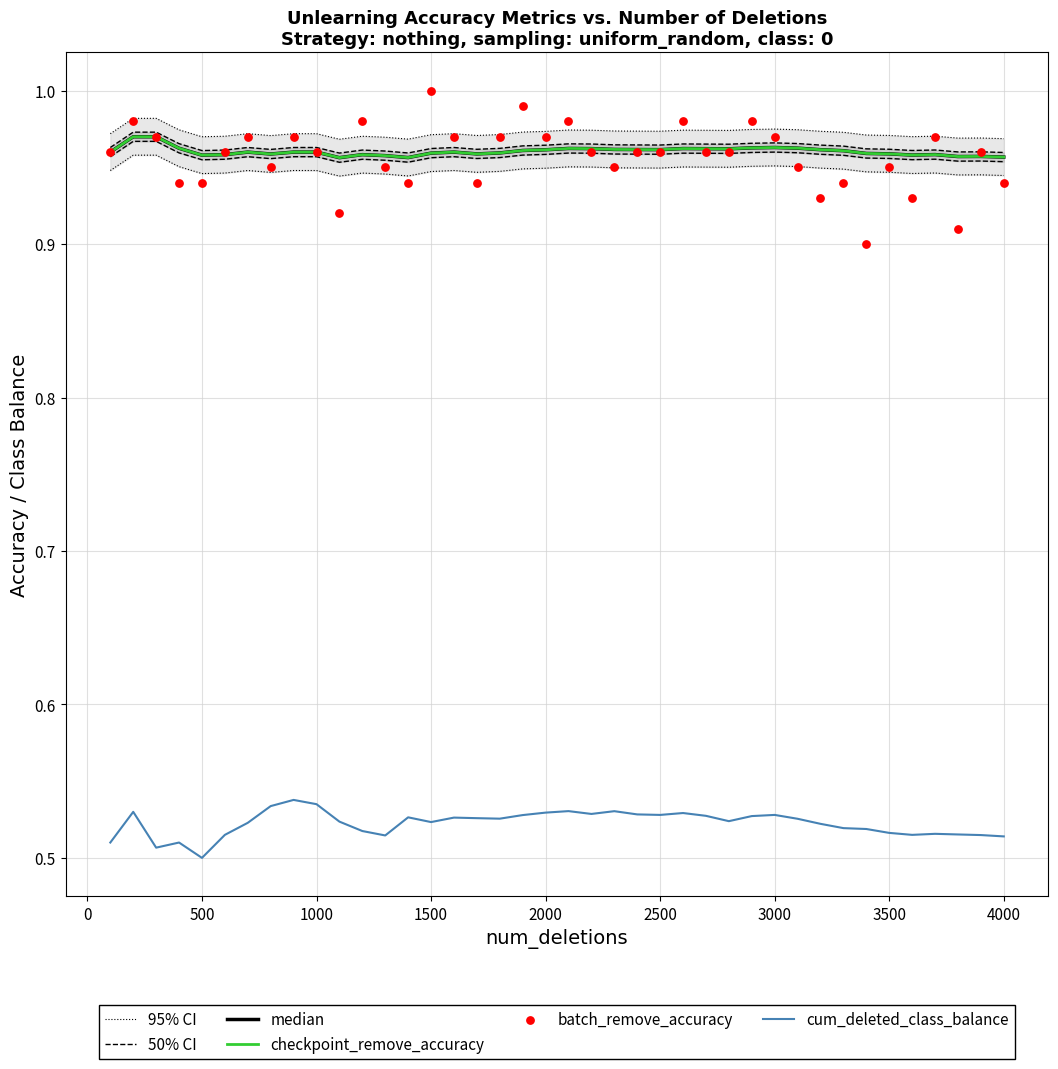

What are all the series names shown in the legend?

95% CI, 50% CI, median, checkpoint_remove_accuracy, cum_deleted_class_balance, batch_remove_accuracy